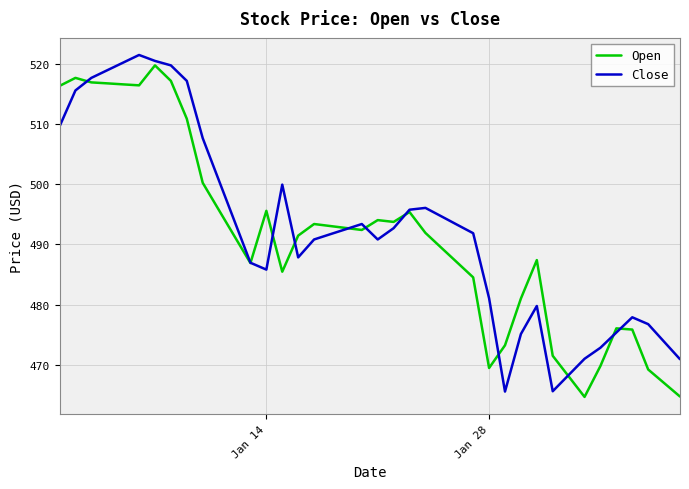

How many times do Close and Open cross each other?

11